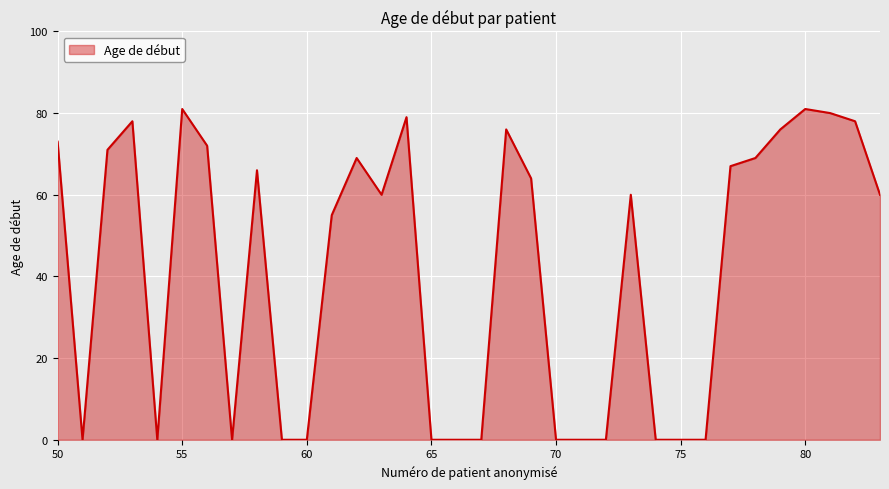

What is the difference between the maximum and minimum values?

81